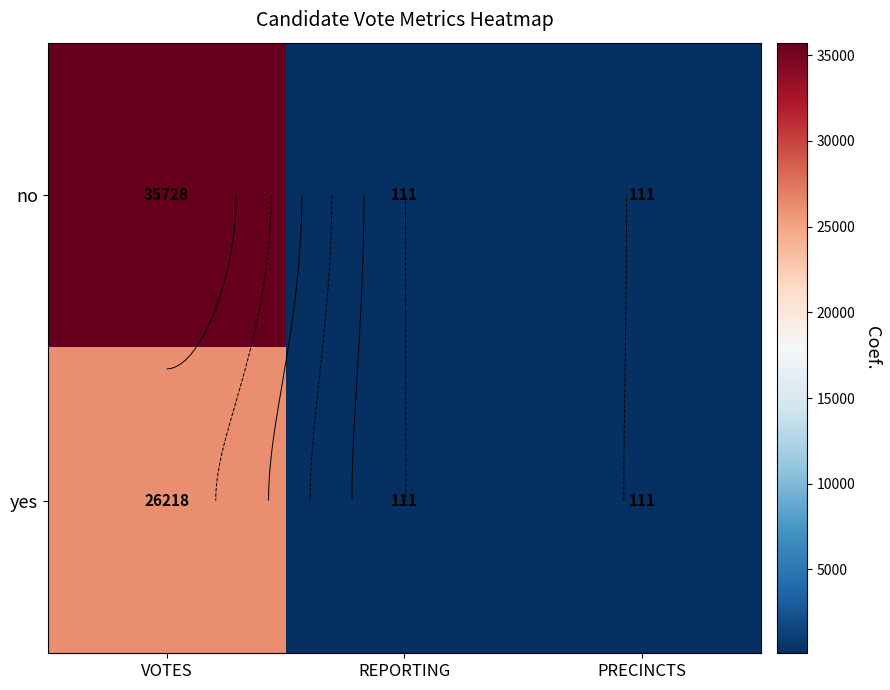

What is the smallest value displayed?

111